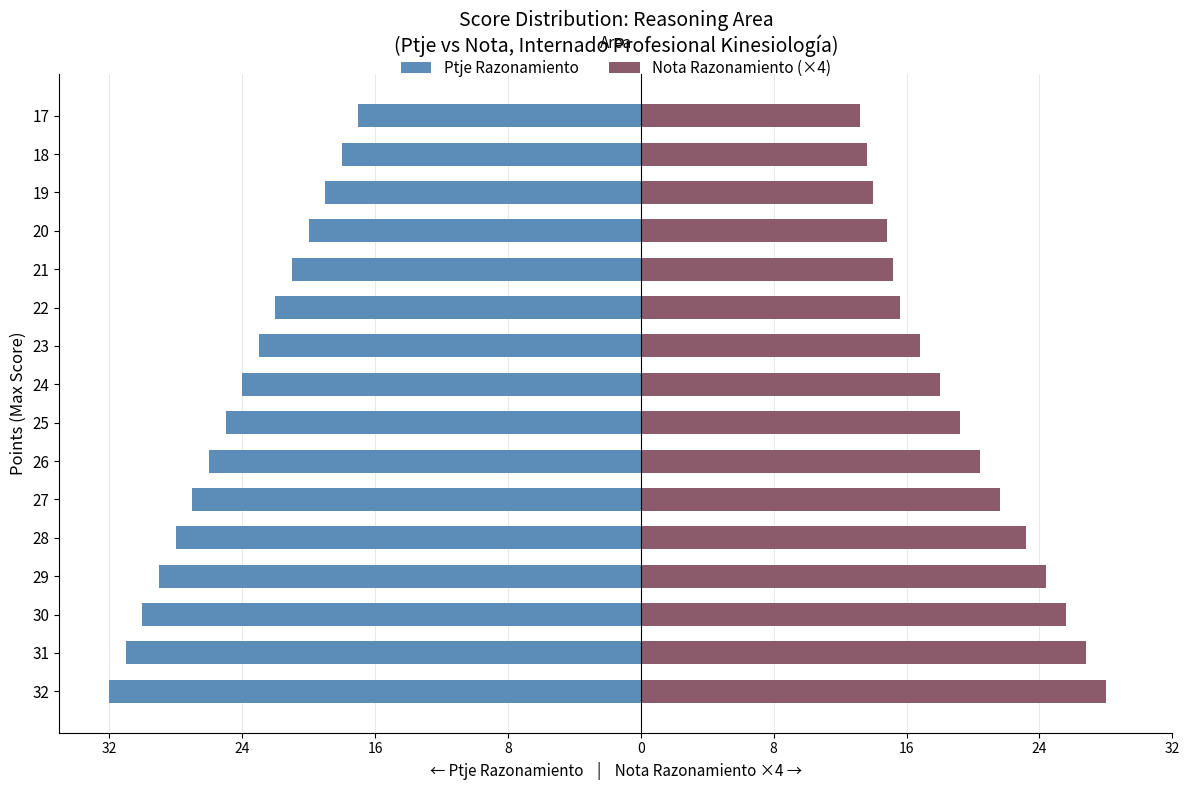

What is the smallest value displayed?

-32.0